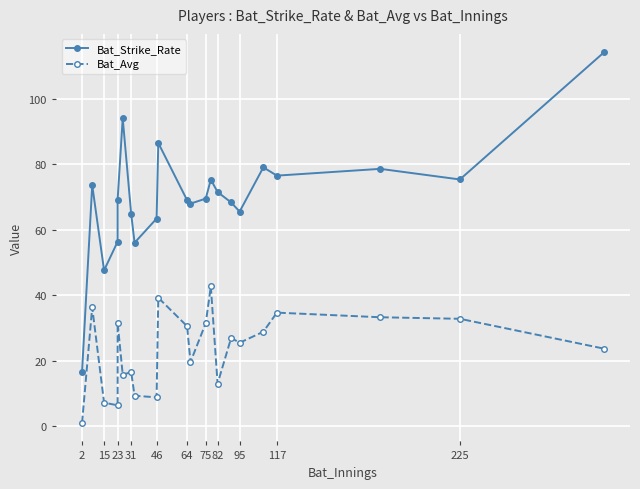

How many data points does each series have?

22